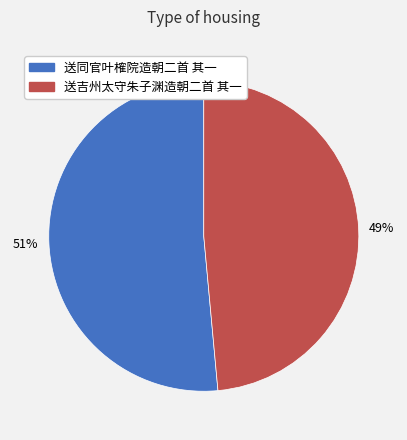

True or false: 送吉州太守朱子渊造朝二首 其一 accounts for 49% of the total.

True